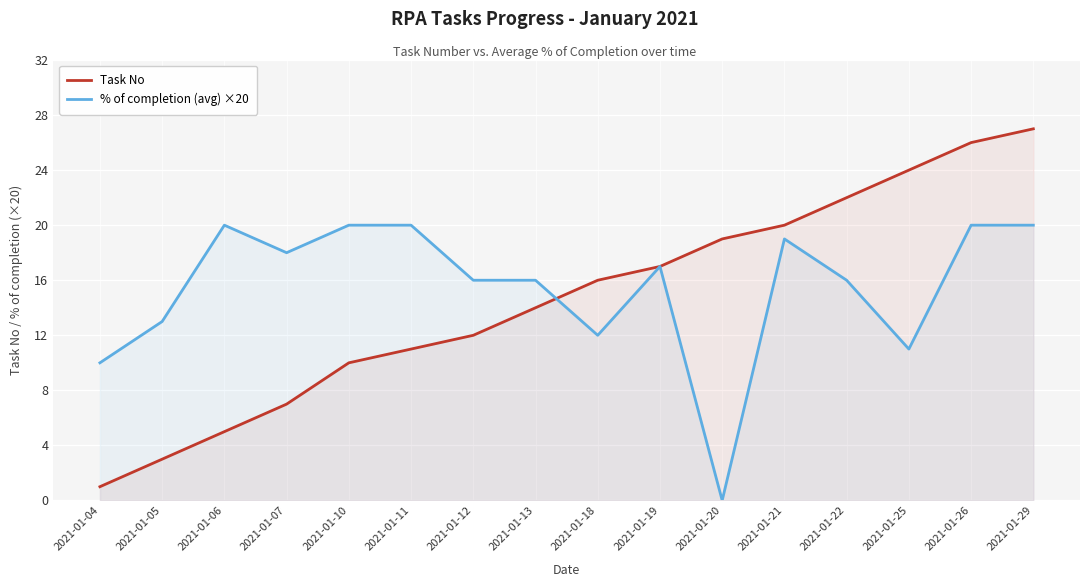

Between 2021-01-25 and 2021-01-22, which is larger?

2021-01-25